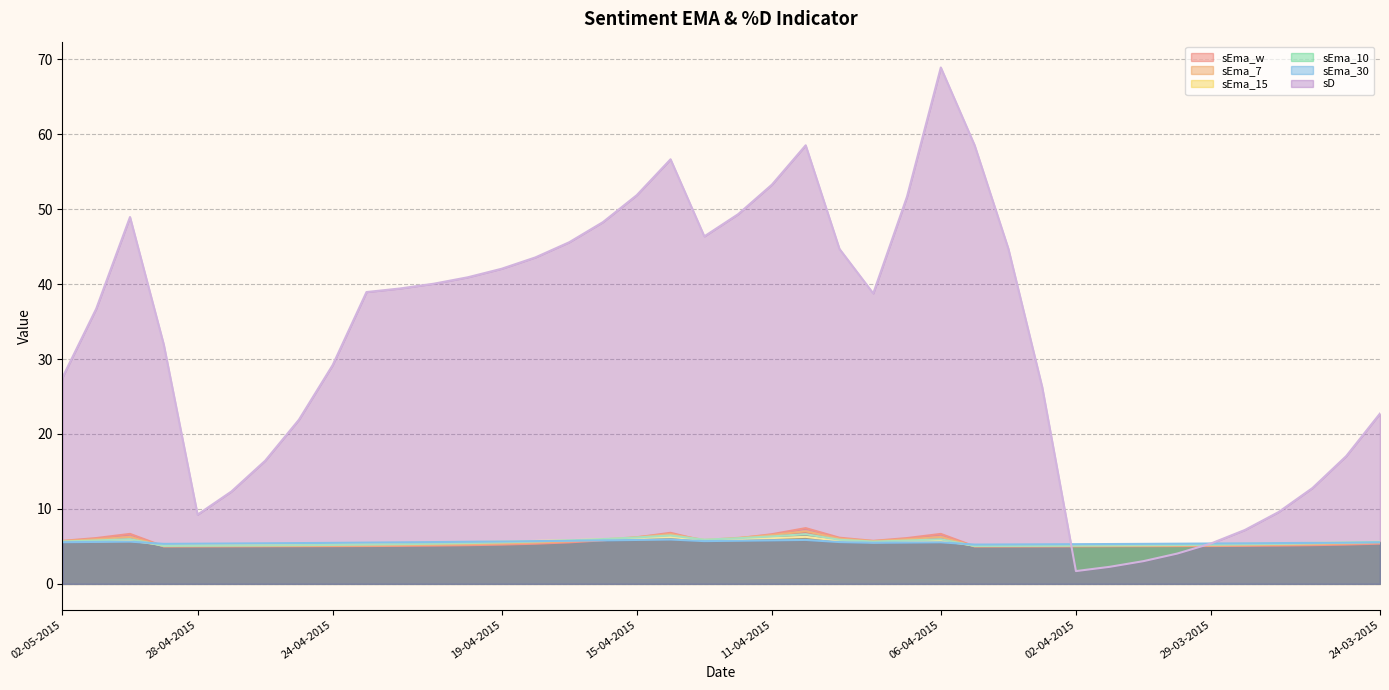

Reading left to right, transcribe all the data shown in this chart.

sEma_w: 02-05-2015=5.7	01-05-2015=6.1	30-04-2015=6.7	29-04-2015=5.0	28-04-2015=5.0	27-04-2015=5.0	26-04-2015=5.0	25-04-2015=5.0	24-04-2015=5.0	23-04-2015=5.0	22-04-2015=5.1	21-04-2015=5.1	20-04-2015=5.2	19-04-2015=5.2	18-04-2015=5.4	17-04-2015=5.5	16-04-2015=5.8	15-04-2015=6.2	14-04-2015=6.8	13-04-2015=5.7	12-04-2015=6.1	11-04-2015=6.6	10-04-2015=7.4	09-04-2015=6.2	08-04-2015=5.7	07-04-2015=6.1	06-04-2015=6.7	05-04-2015=5.0	04-04-2015=5.0	03-04-2015=5.0	02-04-2015=5.0	01-04-2015=5.0	31-03-2015=5.0	30-03-2015=5.0	29-03-2015=5.0	28-03-2015=5.1	27-03-2015=5.1	26-03-2015=5.2	25-03-2015=5.2	24-03-2015=5.4
sEma_7: 02-05-2015=5.7	01-05-2015=5.9	30-04-2015=6.3	29-04-2015=5.0	28-04-2015=5.0	27-04-2015=5.0	26-04-2015=5.1	25-04-2015=5.1	24-04-2015=5.1	23-04-2015=5.1	22-04-2015=5.2	21-04-2015=5.2	20-04-2015=5.3	19-04-2015=5.4	18-04-2015=5.5	17-04-2015=5.7	16-04-2015=5.9	15-04-2015=6.2	14-04-2015=6.6	13-04-2015=5.9	12-04-2015=6.1	11-04-2015=6.5	10-04-2015=7.0	09-04-2015=6.0	08-04-2015=5.7	07-04-2015=5.9	06-04-2015=6.3	05-04-2015=5.0	04-04-2015=5.0	03-04-2015=5.0	02-04-2015=5.0	01-04-2015=5.1	31-03-2015=5.1	30-03-2015=5.1	29-03-2015=5.1	28-03-2015=5.2	27-03-2015=5.2	26-03-2015=5.3	25-03-2015=5.4	24-03-2015=5.5
sEma_15: 02-05-2015=5.6	01-05-2015=5.7	30-04-2015=5.8	29-04-2015=5.2	28-04-2015=5.2	27-04-2015=5.2	26-04-2015=5.3	25-04-2015=5.3	24-04-2015=5.3	23-04-2015=5.4	22-04-2015=5.4	21-04-2015=5.5	20-04-2015=5.6	19-04-2015=5.6	18-04-2015=5.7	17-04-2015=5.8	16-04-2015=6.0	15-04-2015=6.1	14-04-2015=6.2	13-04-2015=5.9	12-04-2015=6.0	11-04-2015=6.1	10-04-2015=6.3	09-04-2015=5.7	08-04-2015=5.6	07-04-2015=5.6	06-04-2015=5.7	05-04-2015=5.1	04-04-2015=5.1	03-04-2015=5.2	02-04-2015=5.2	01-04-2015=5.2	31-03-2015=5.2	30-03-2015=5.3	29-03-2015=5.3	28-03-2015=5.4	27-03-2015=5.4	26-03-2015=5.5	25-03-2015=5.5	24-03-2015=5.6
sEma_10: 02-05-2015=5.6	01-05-2015=5.8	30-04-2015=6.0	29-04-2015=5.1	28-04-2015=5.1	27-04-2015=5.1	26-04-2015=5.1	25-04-2015=5.2	24-04-2015=5.2	23-04-2015=5.2	22-04-2015=5.3	21-04-2015=5.4	20-04-2015=5.4	19-04-2015=5.5	18-04-2015=5.7	17-04-2015=5.8	16-04-2015=6.0	15-04-2015=6.2	14-04-2015=6.5	13-04-2015=5.9	12-04-2015=6.1	11-04-2015=6.3	10-04-2015=6.6	09-04-2015=5.9	08-04-2015=5.6	07-04-2015=5.8	06-04-2015=6.0	05-04-2015=5.1	04-04-2015=5.1	03-04-2015=5.1	02-04-2015=5.1	01-04-2015=5.1	31-03-2015=5.1	30-03-2015=5.2	29-03-2015=5.2	28-03-2015=5.3	27-03-2015=5.3	26-03-2015=5.4	25-03-2015=5.5	24-03-2015=5.6
sEma_30: 02-05-2015=5.6	01-05-2015=5.6	30-04-2015=5.6	29-04-2015=5.3	28-04-2015=5.4	27-04-2015=5.4	26-04-2015=5.4	25-04-2015=5.4	24-04-2015=5.5	23-04-2015=5.5	22-04-2015=5.5	21-04-2015=5.6	20-04-2015=5.6	19-04-2015=5.7	18-04-2015=5.7	17-04-2015=5.8	16-04-2015=5.8	15-04-2015=5.9	14-04-2015=5.9	13-04-2015=5.7	12-04-2015=5.8	11-04-2015=5.8	10-04-2015=5.9	09-04-2015=5.6	08-04-2015=5.5	07-04-2015=5.5	06-04-2015=5.5	05-04-2015=5.2	04-04-2015=5.3	03-04-2015=5.3	02-04-2015=5.3	01-04-2015=5.3	31-03-2015=5.3	30-03-2015=5.4	29-03-2015=5.4	28-03-2015=5.4	27-03-2015=5.4	26-03-2015=5.5	25-03-2015=5.5	24-03-2015=5.5
sD: 02-05-2015=27.5	01-05-2015=36.7	30-04-2015=48.9	29-04-2015=31.9	28-04-2015=9.2	27-04-2015=12.3	26-04-2015=16.4	25-04-2015=21.9	24-04-2015=29.2	23-04-2015=38.9	22-04-2015=39.4	21-04-2015=40.1	20-04-2015=40.9	19-04-2015=42.0	18-04-2015=43.6	17-04-2015=45.6	16-04-2015=48.3	15-04-2015=51.9	14-04-2015=56.7	13-04-2015=46.4	12-04-2015=49.3	11-04-2015=53.3	10-04-2015=58.5	09-04-2015=44.7	08-04-2015=38.8	07-04-2015=51.7	06-04-2015=68.9	05-04-2015=58.5	04-04-2015=44.7	03-04-2015=26.3	02-04-2015=1.7	01-04-2015=2.3	31-03-2015=3.0	30-03-2015=4.0	29-03-2015=5.4	28-03-2015=7.2	27-03-2015=9.6	26-03-2015=12.8	25-03-2015=17.0	24-03-2015=22.7